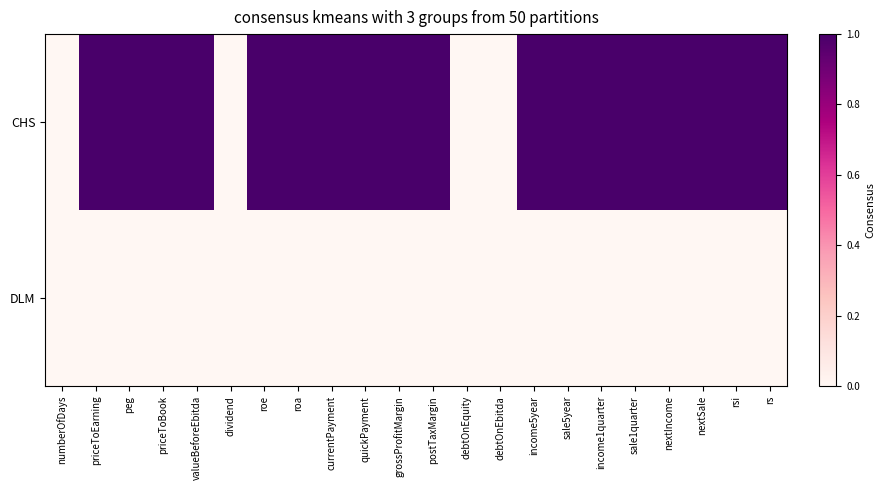

How many categories are shown in the chart?

22